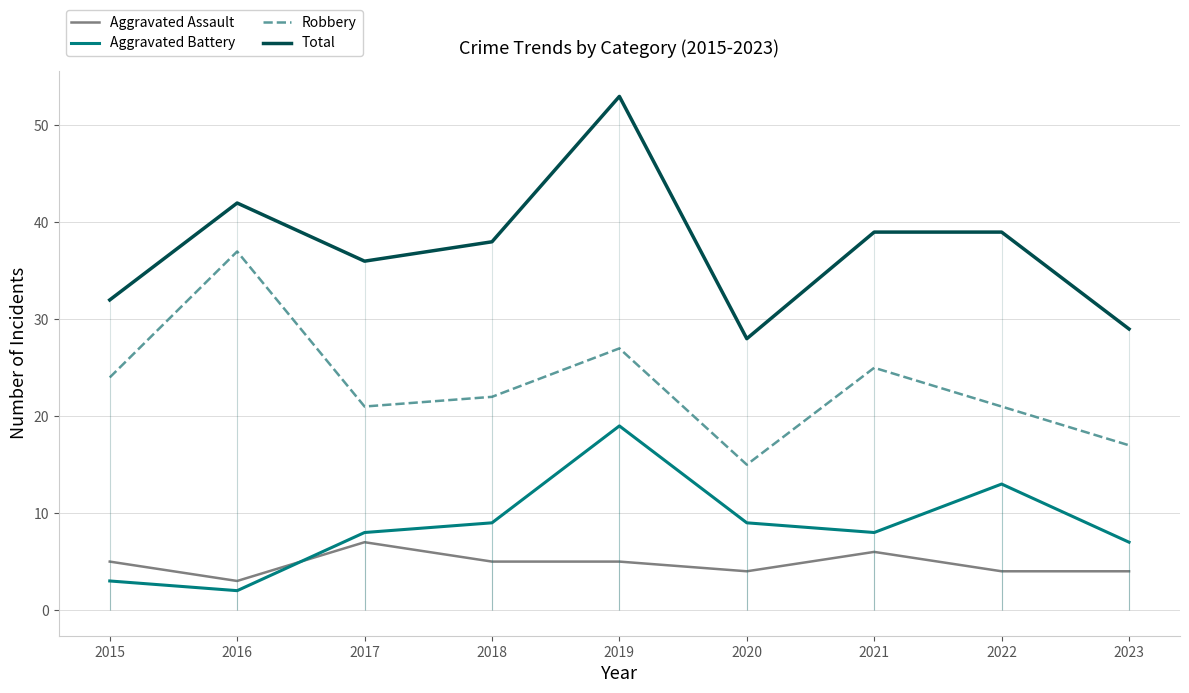

Rank the series by their maximum value, from lowest to highest.

Aggravated Assault, Aggravated Battery, Robbery, Total